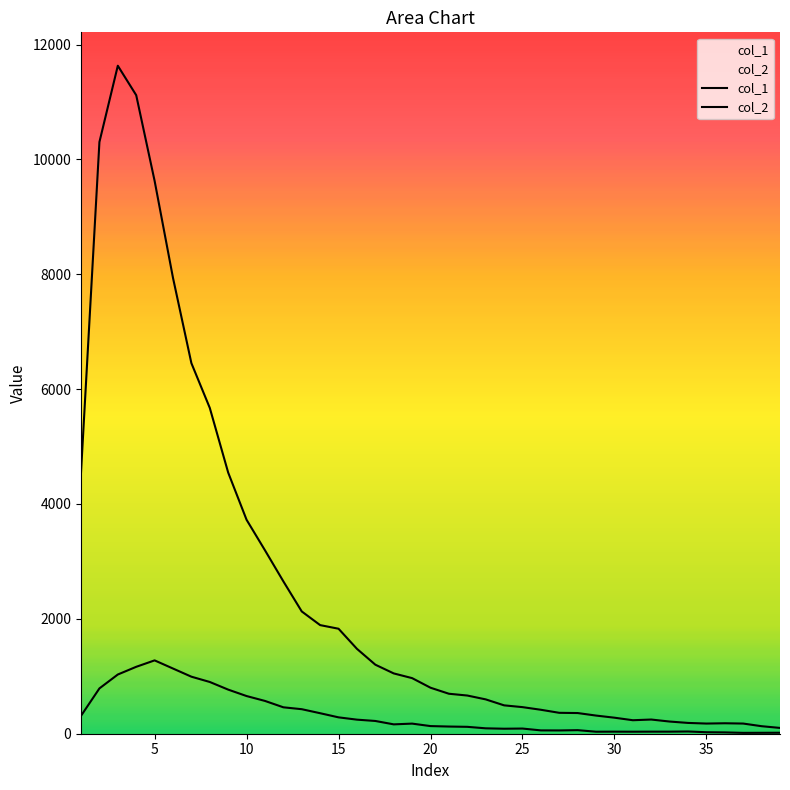

Rank the series by their maximum value, from highest to lowest.

col_1, col_2